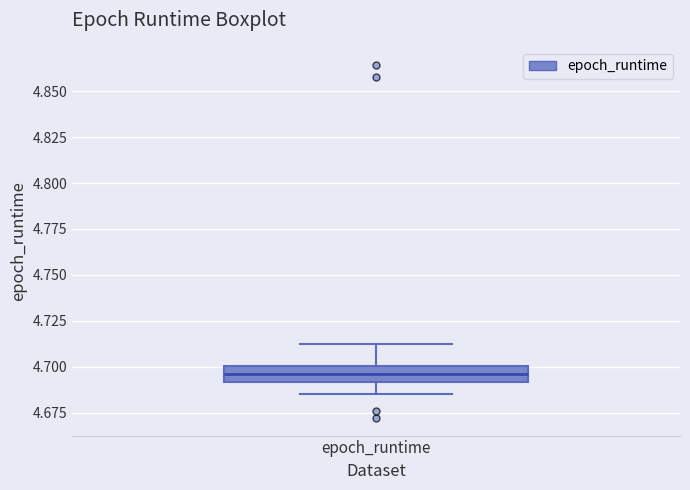

Read this box plot against the y-axis: the position of the median line, the range covered by the box, and the ends of both whiskers. The values are not printed on the chart, so give them approximately, as read against the axis.

median 4.695, box 4.690 to 4.700, whiskers 4.685 to 4.710